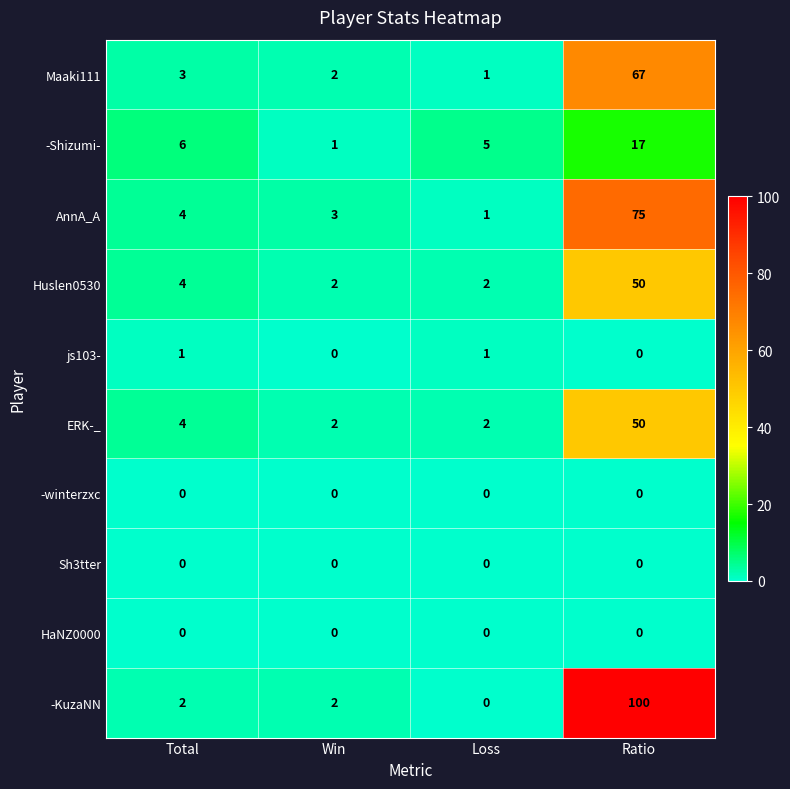

What is the maximum value shown in the chart?

100